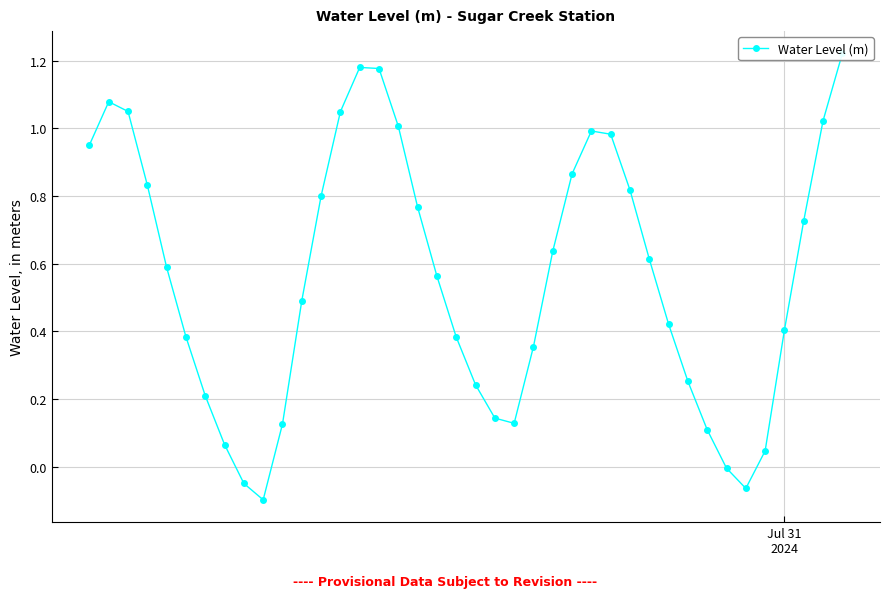

Reading left to right, extract all data points from this chart.

1.0	1.1	1.1	0.8	0.6	0.4	0.2	0.1	-0.0	-0.1	0.1	0.5	0.8	1.0	1.2	1.2	1.0	0.8	0.6	0.4	0.2	0.1	0.1	0.4	0.6	0.9	1.0	1.0	0.8	0.6	0.4	0.3	0.1	-0.0	-0.1	0.0	0.4	0.7	1.0	1.2